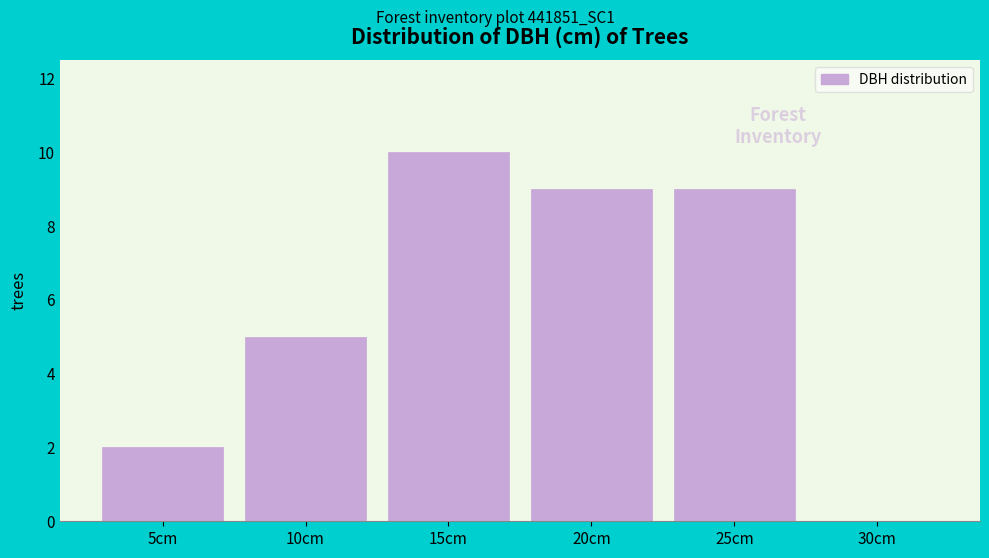

Reading left to right, transcribe all the data shown in this chart.

5cm=2	10cm=5	15cm=10	20cm=9	25cm=9	30cm=0